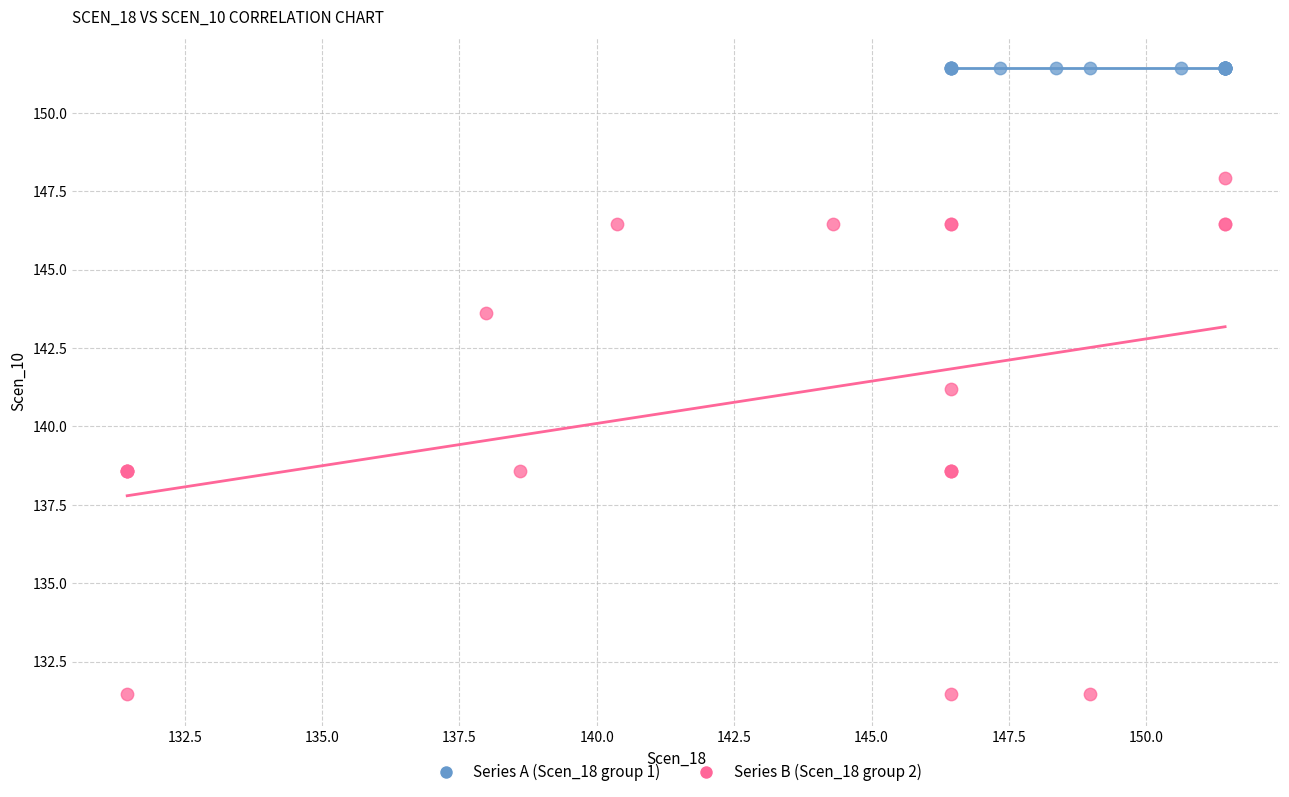

Which series contains the lowest Y value?

Series B (Scen_18 group 2)